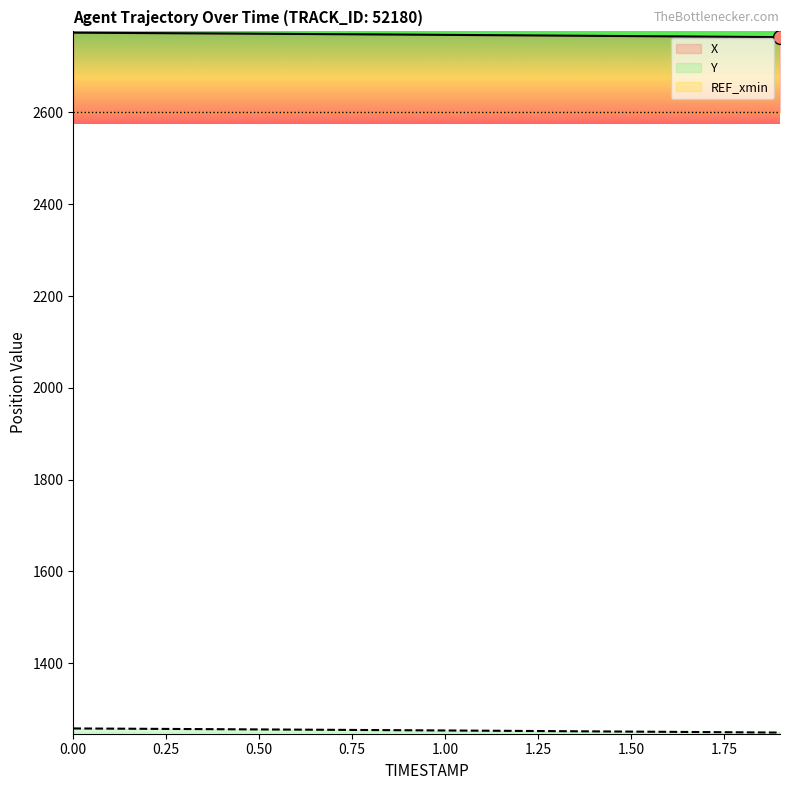

What is the minimum value for X?

2764.2